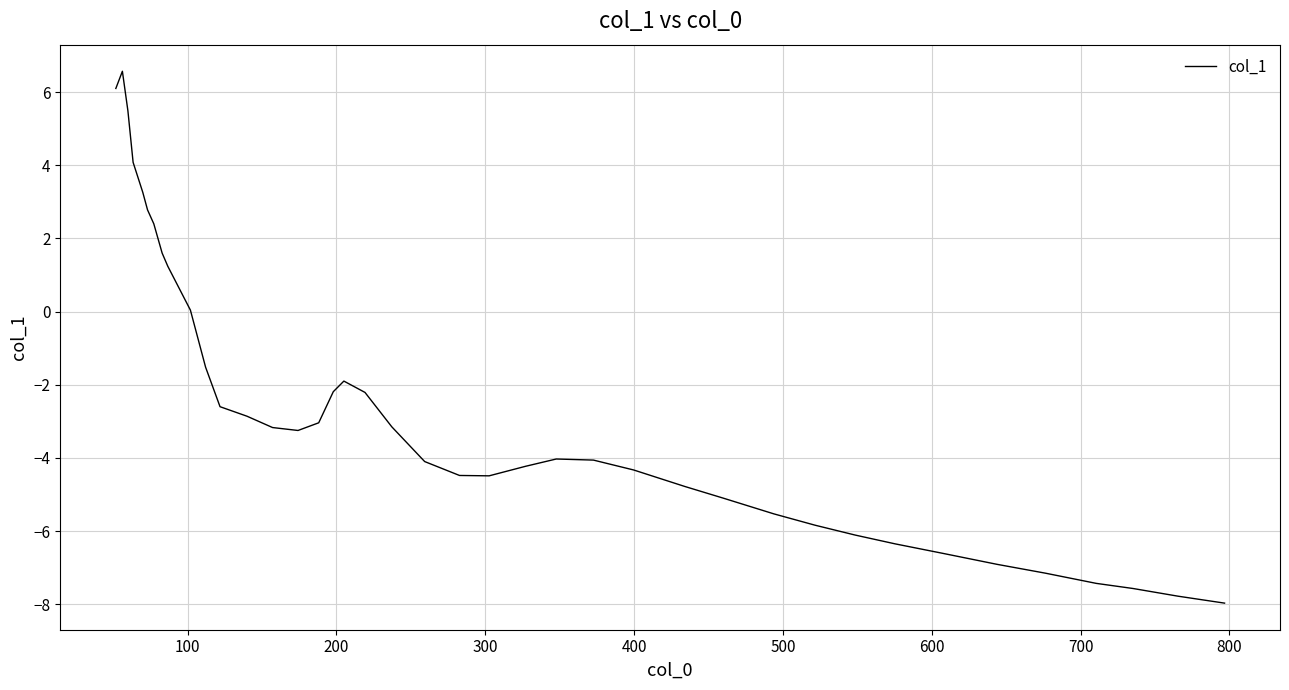

What is the smallest value displayed?

-8.0